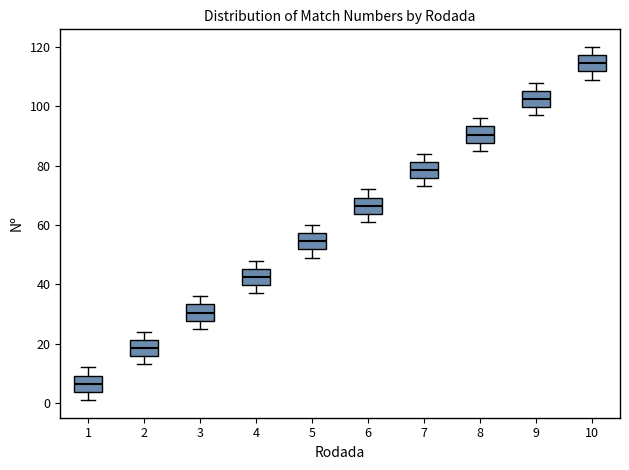

Which box has the highest median line?

10